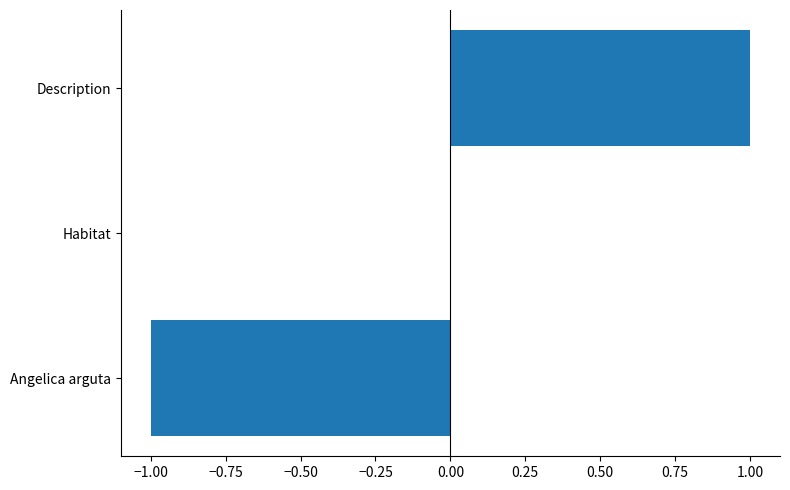

Which label corresponds to the largest value in the chart?

Description